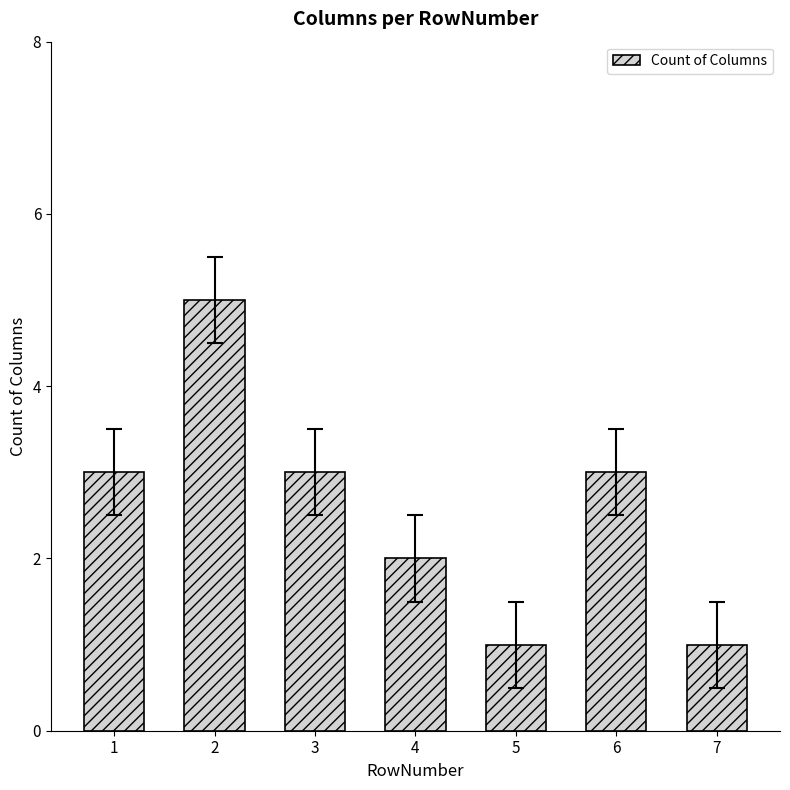

Reading left to right, transcribe all the data shown in this chart.

1=3	2=5	3=3	4=2	5=1	6=3	7=1